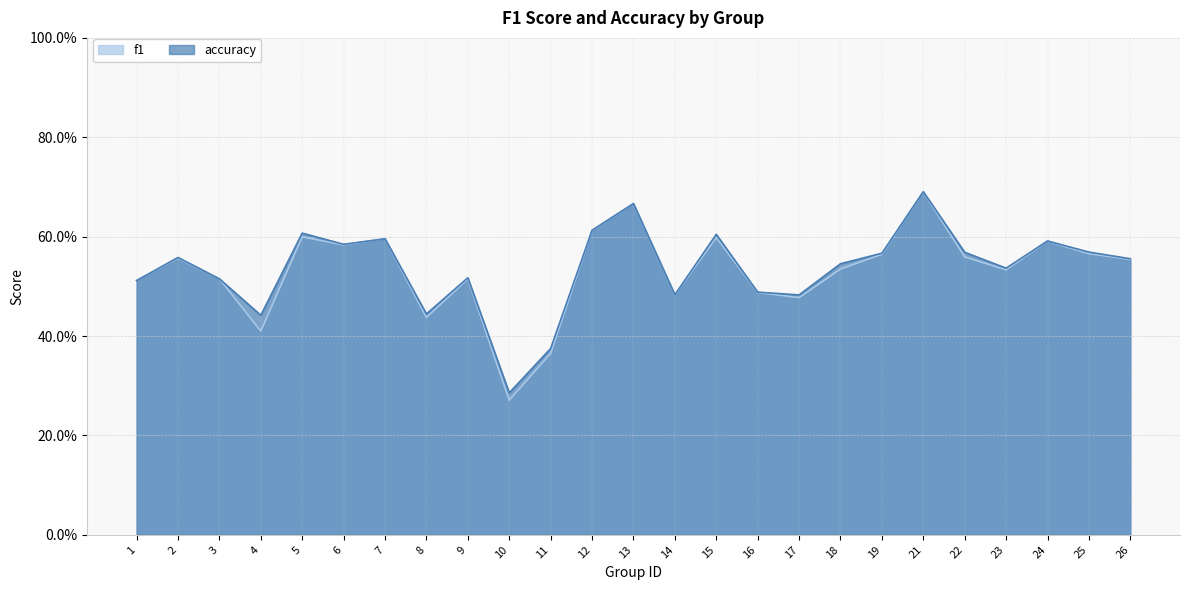

True or false: f1 and accuracy intersect in this chart.

False